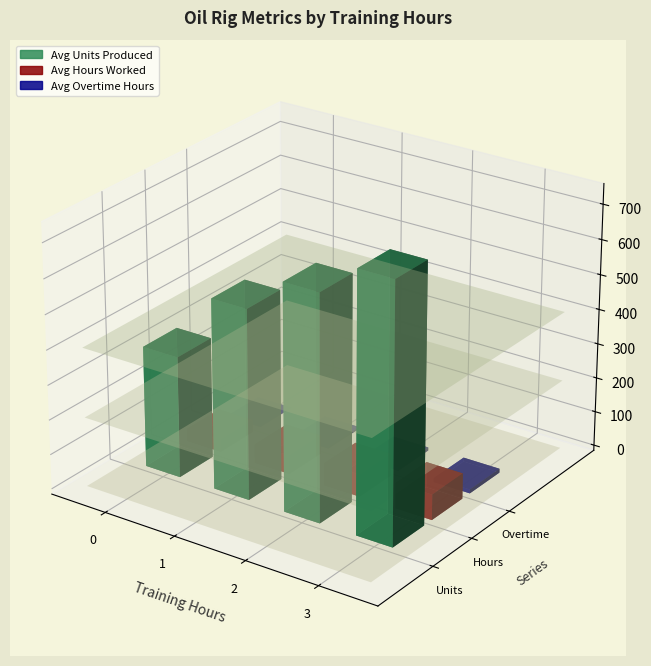

The Avg Hours Worked series shows 87.0 at 2. True or false?

False